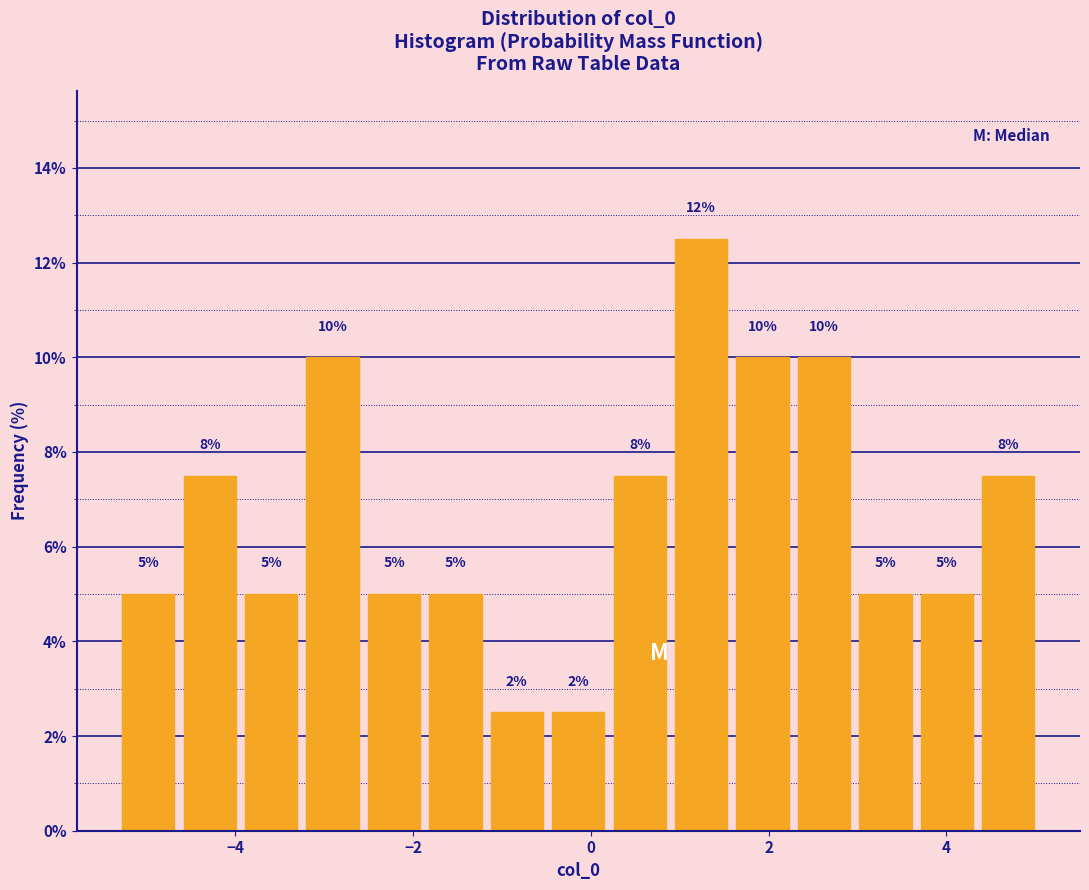

Read against the x-axis, roughly where is the centre of the tallest bar?

1.2